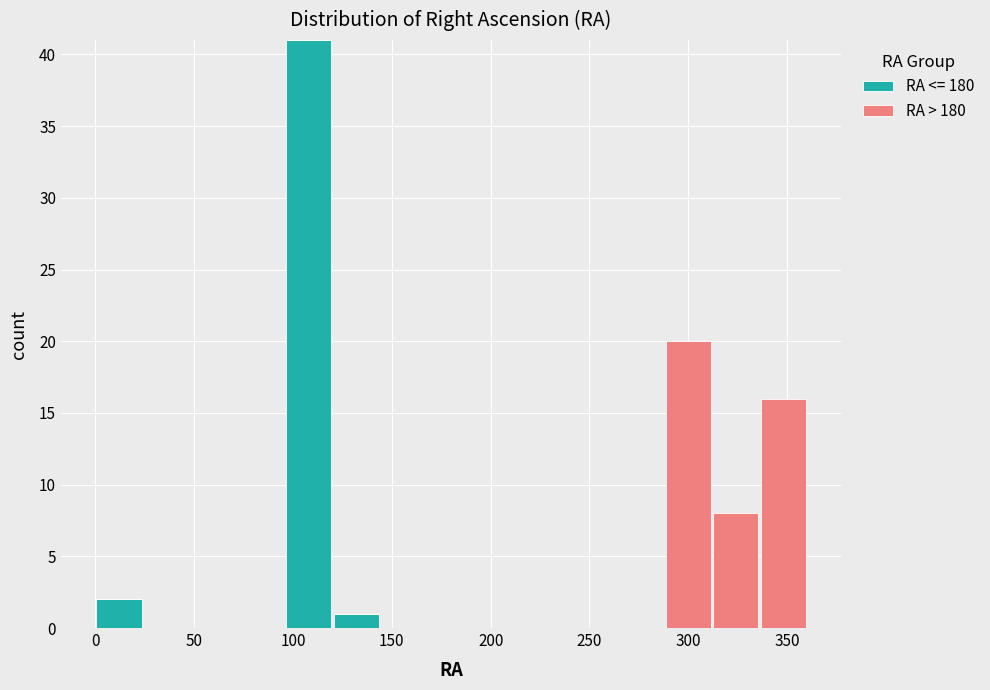

Reading left to right, list every stacked bar in this chart as the range it spans on the x-axis followed by its total height. Neither the bar edges nor the heights are printed on the chart, so give them approximately, as read against the axes.

0 to 24: 2
24 to 48: 0
48 to 72: 0
72 to 96: 0
96 to 120: 41
120 to 144: 1
144 to 168: 0
168 to 192: 0
192 to 216: 0
216 to 240: 0
240 to 264: 0
264 to 288: 0
288 to 312: 20
312 to 336: 8
336 to 360: 16